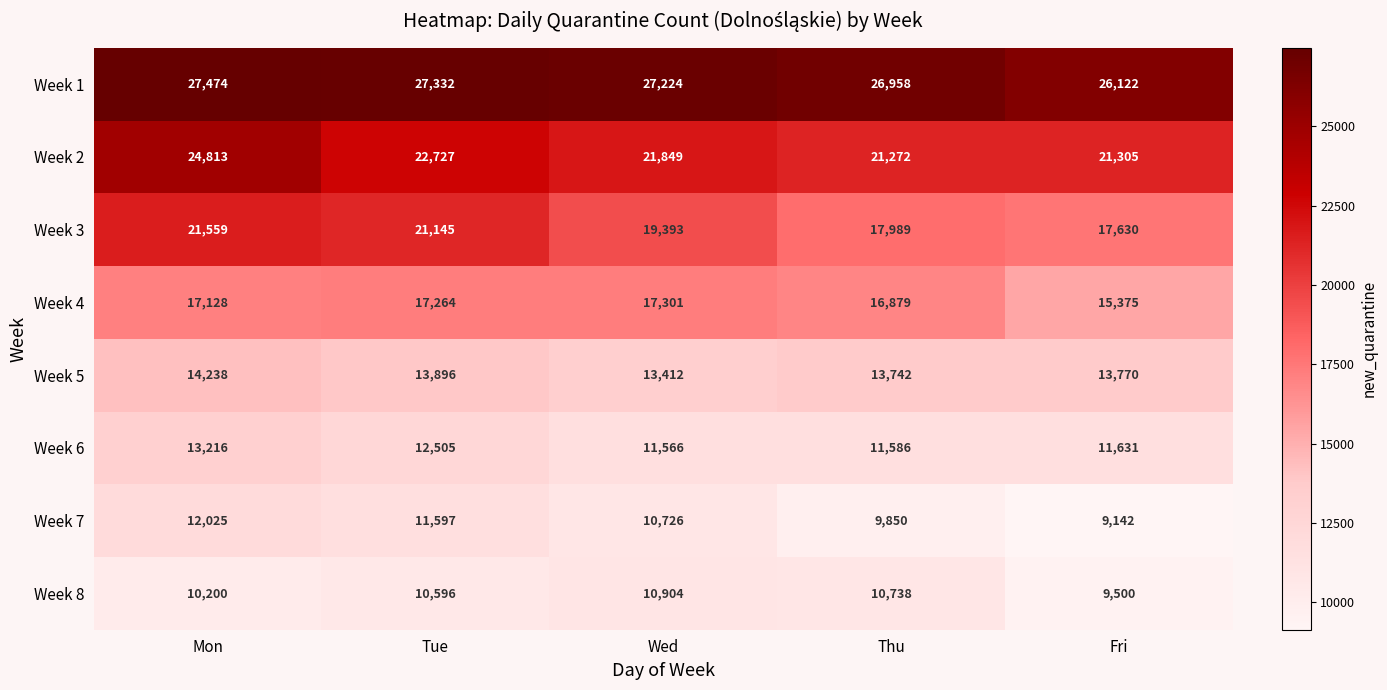

Which series has the largest range (max minus min)?

Week 3